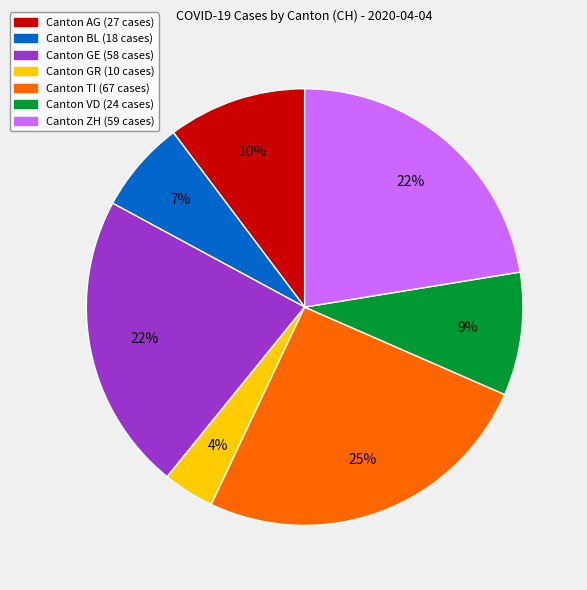

To the nearest percent, what is the average slice percentage?

14%